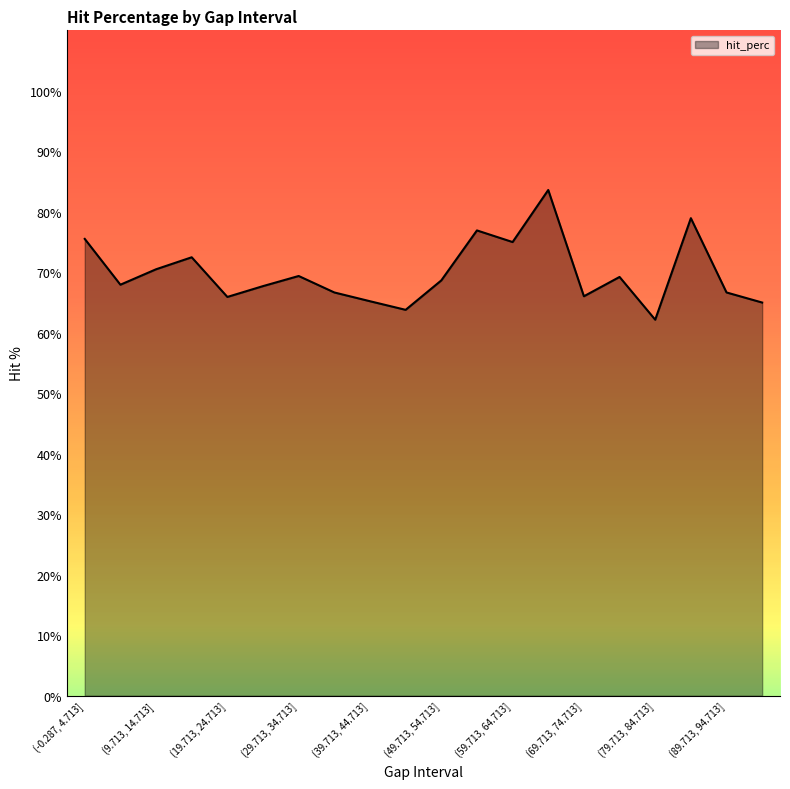

What is the minimum value shown in the chart?

62.2